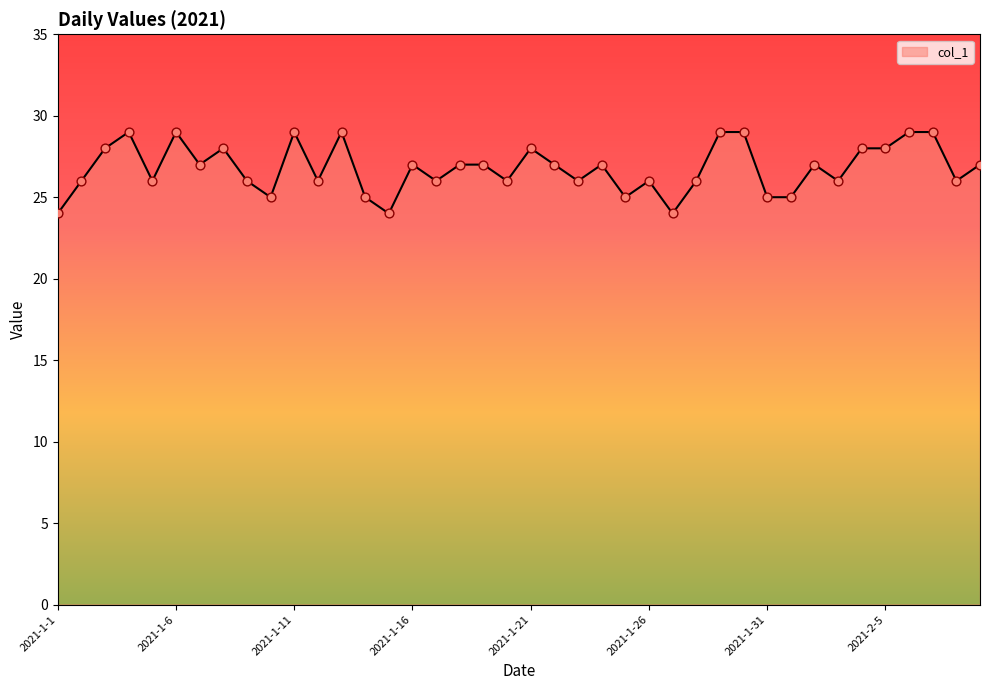

What is the difference between the maximum and minimum values?

5